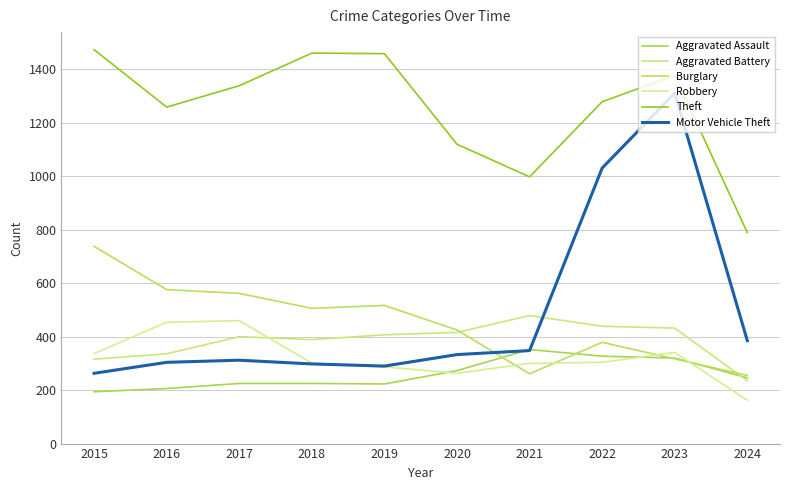

The Burglary series shows 678 at 2018. True or false?

False